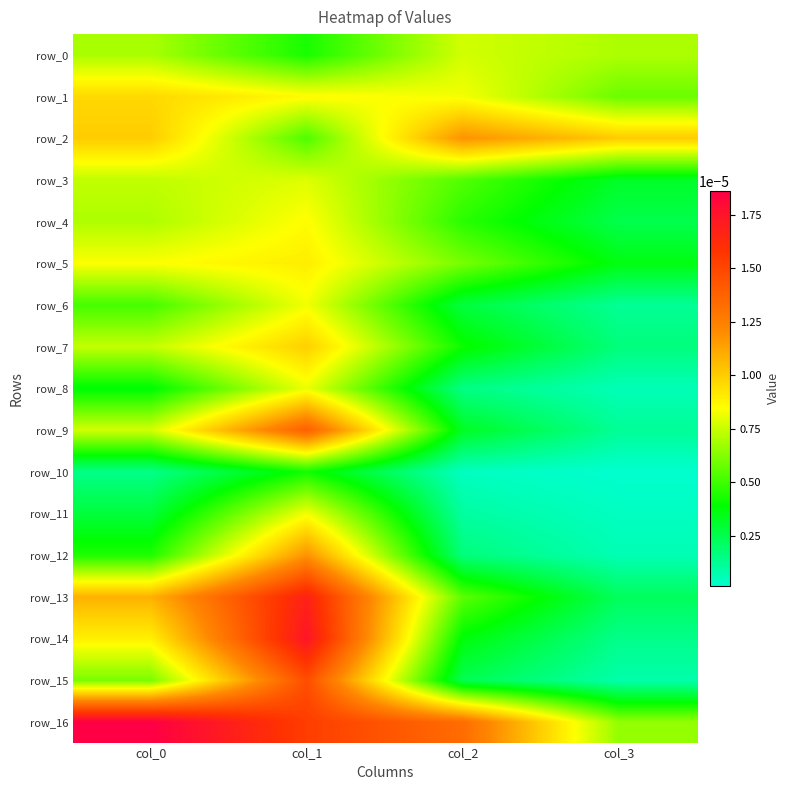

At which category is the sum across all series the highest?

col_1